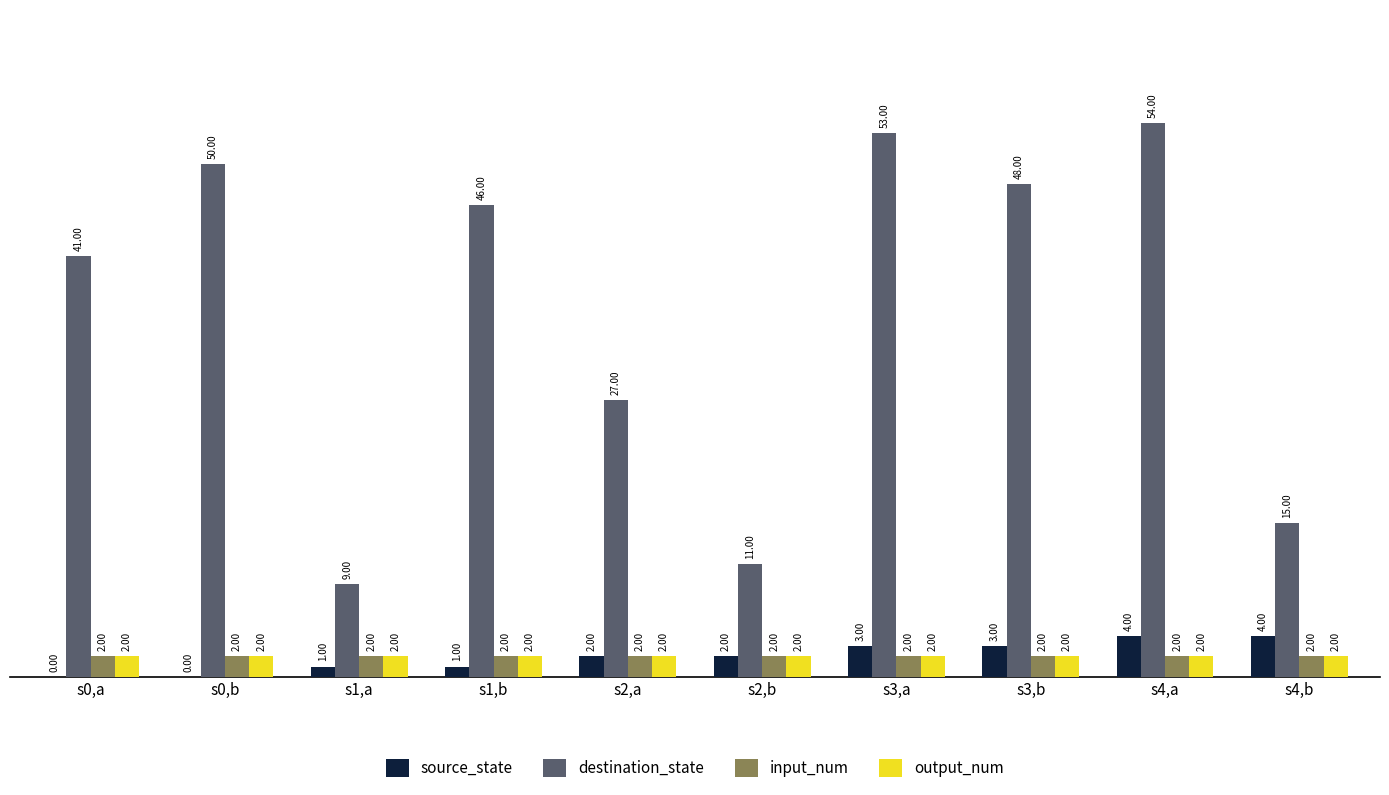

What is the sum of all destination_state values?

354